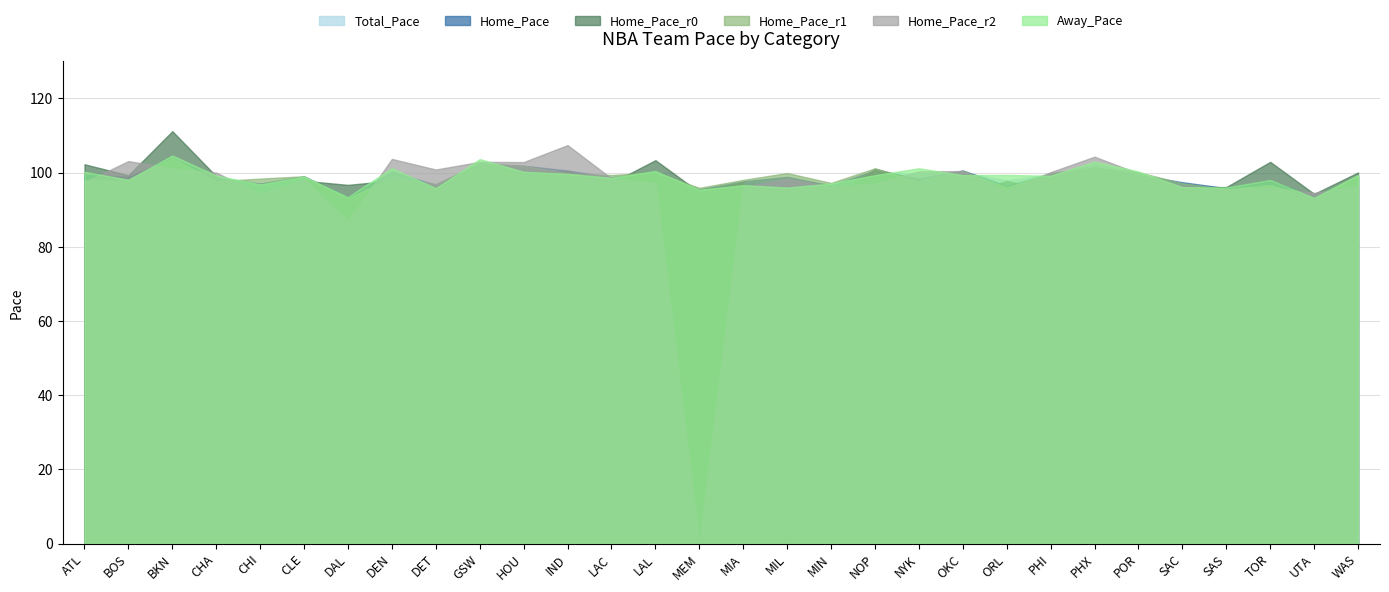

Is it true that Home_Pace_r1 equals 39.8 at CLE?

False